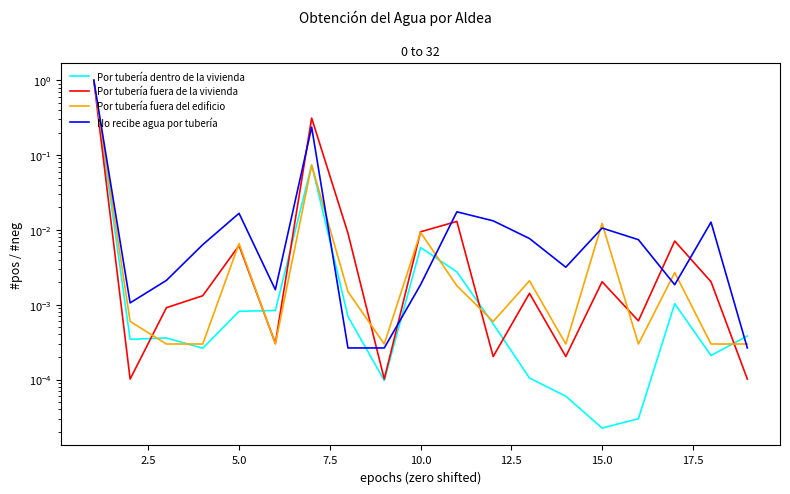

Which series has the largest total across all categories?

Por tubería fuera de la vivienda